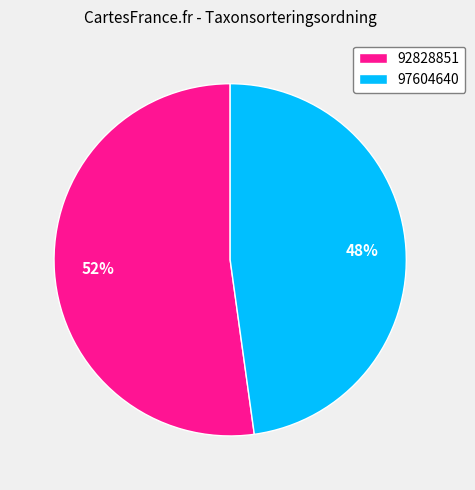

To the nearest percent, what is the average slice percentage?

50%